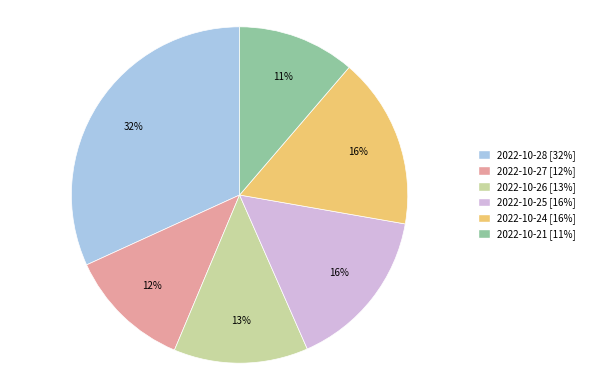

To the nearest percent, what is the combined percentage of 2022-10-27 and 2022-10-28?

44%